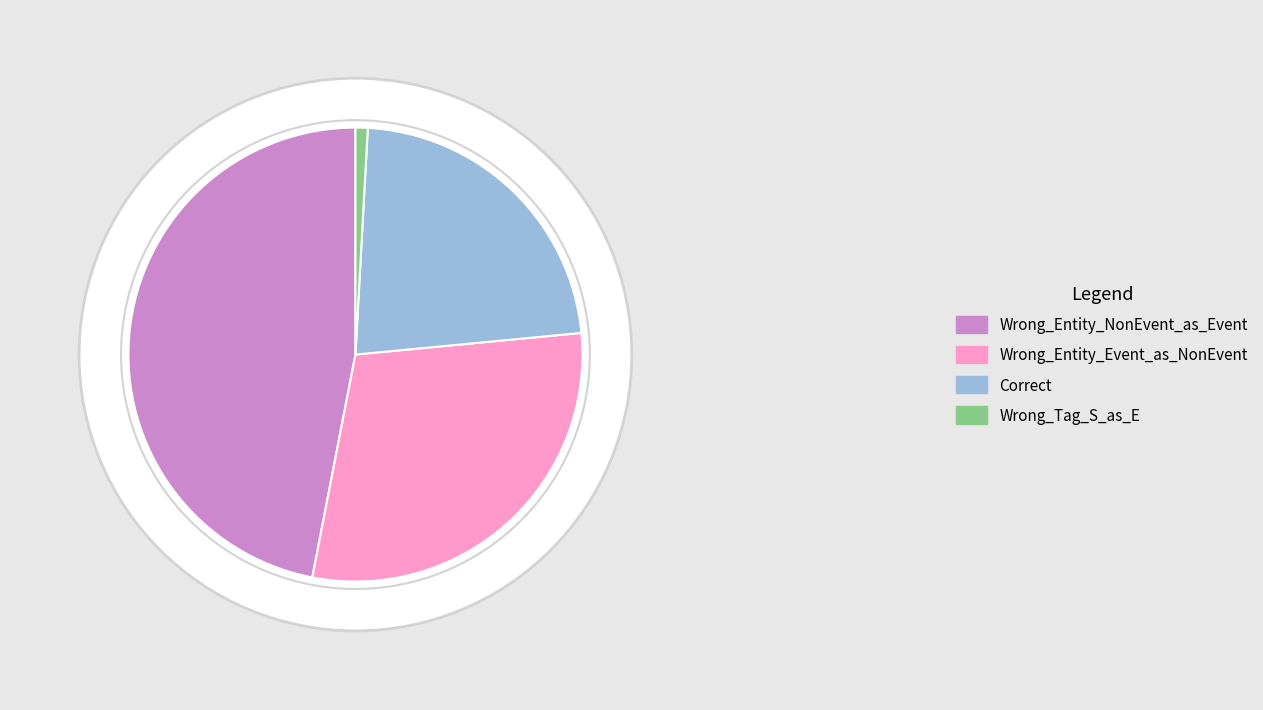

How many slices are in this pie chart?

4